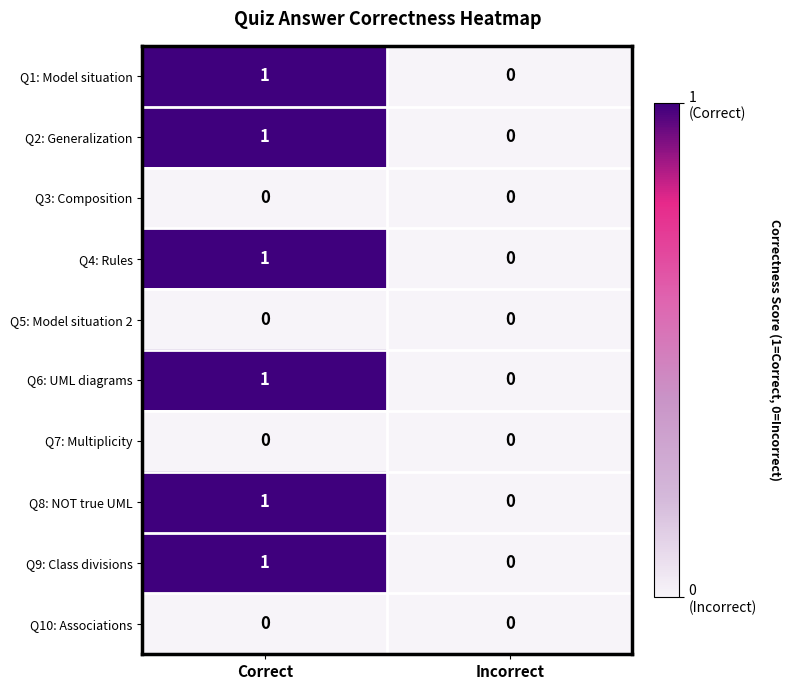

What is the total value across all series at Correct?

6